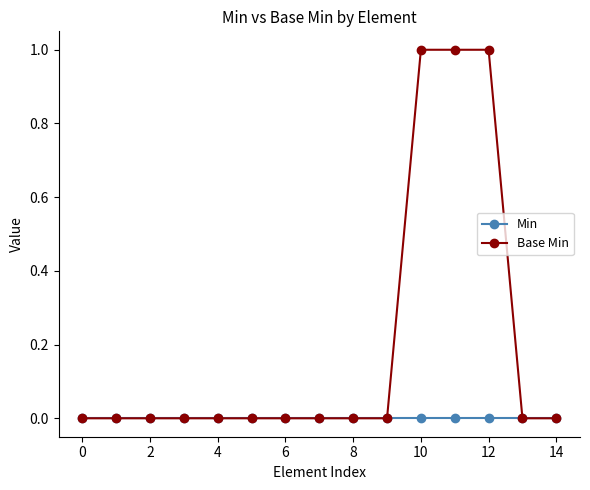

How many categories are shown in the chart?

15